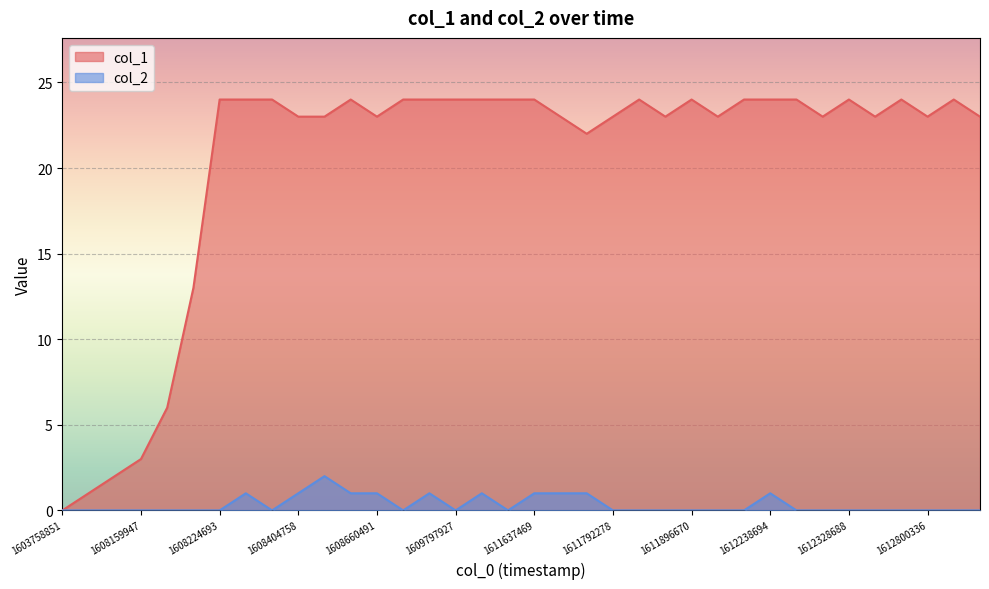

Which series has the largest total across all categories?

col_1